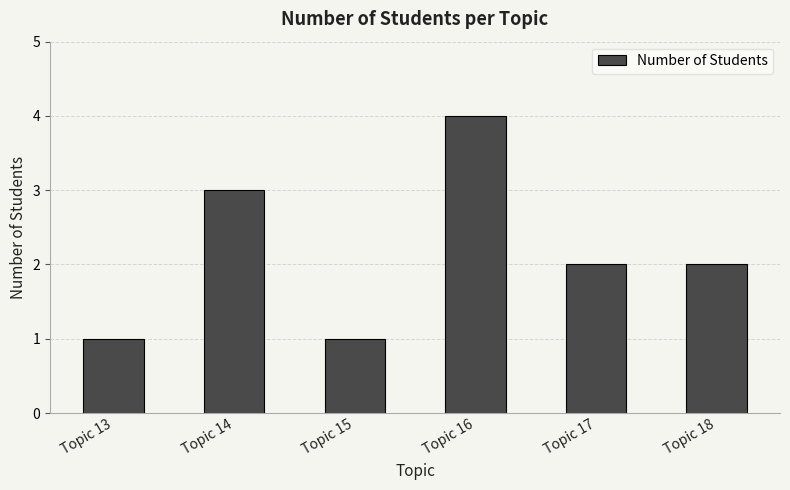

What is the difference between the values at Topic 14 and Topic 15?

2